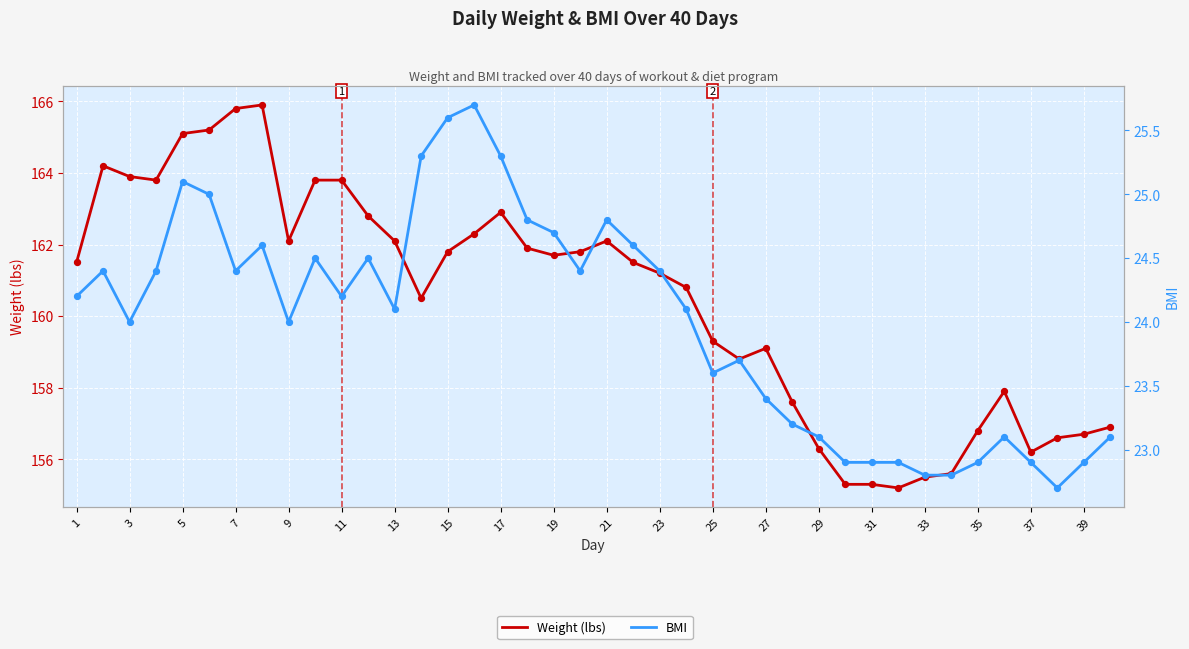

Which series reaches the minimum Y coordinate?

BMI